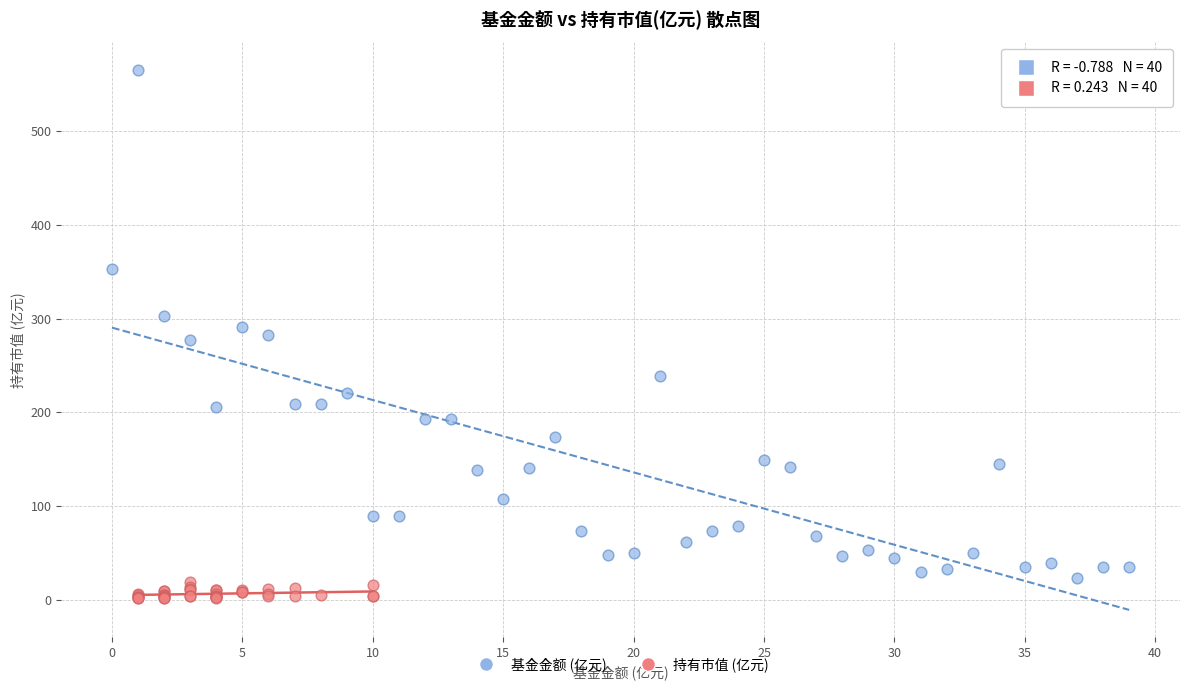

Which series contains the lowest Y value?

持有市值 (亿元)